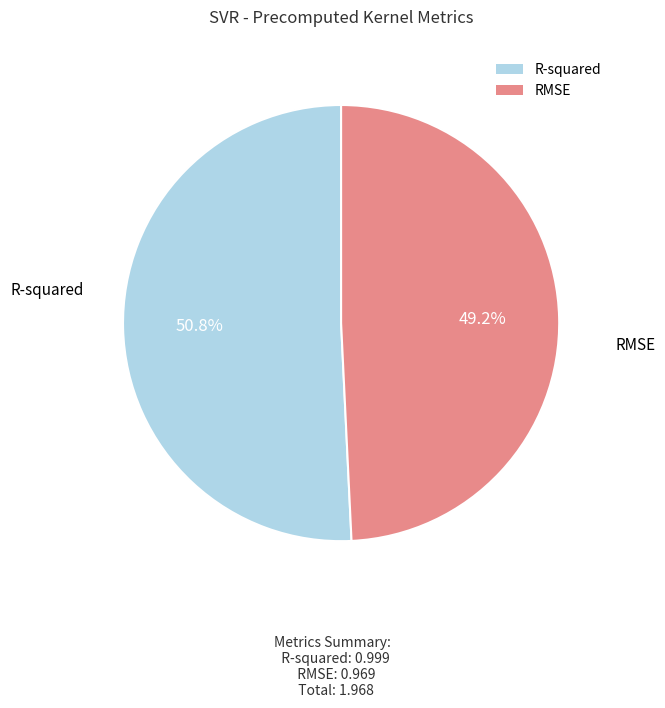

What is the largest slice in the pie chart?

R-squared